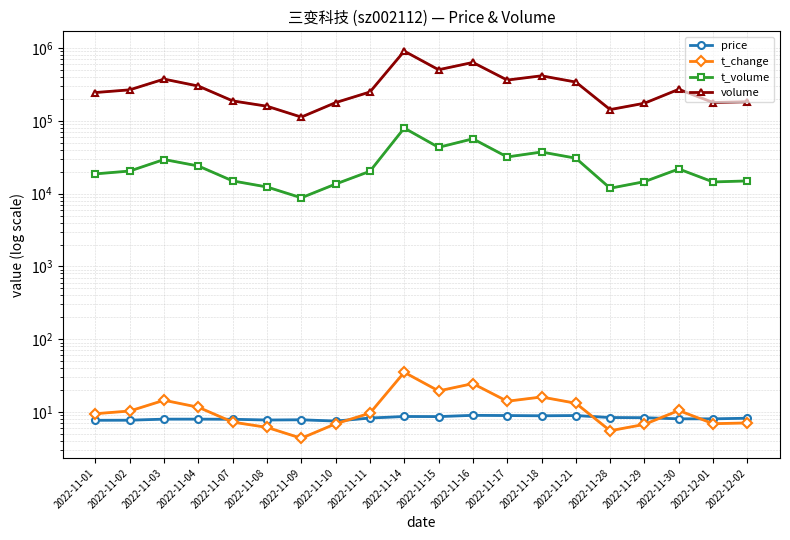

What is the difference between the second highest and second lowest values in the volume series?

491829.0